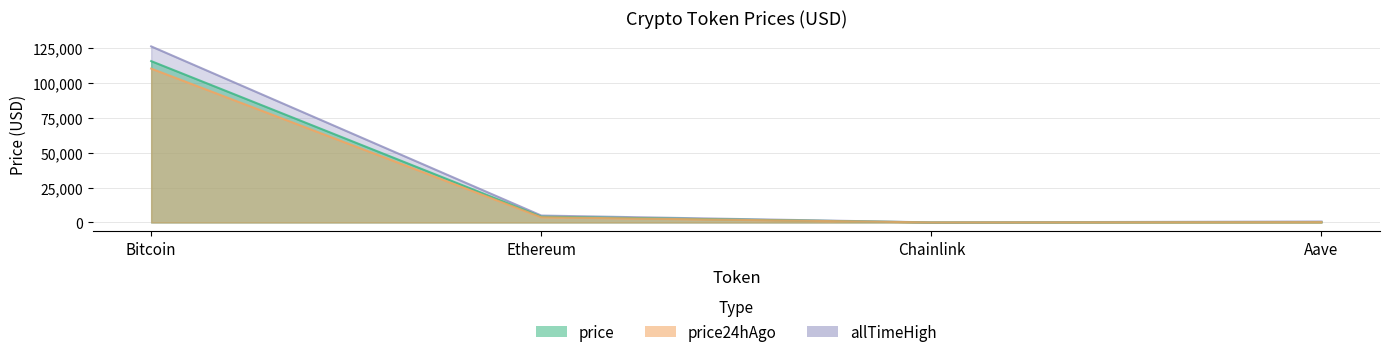

Between Chainlink and Aave, which series saw the biggest shift?

allTimeHigh